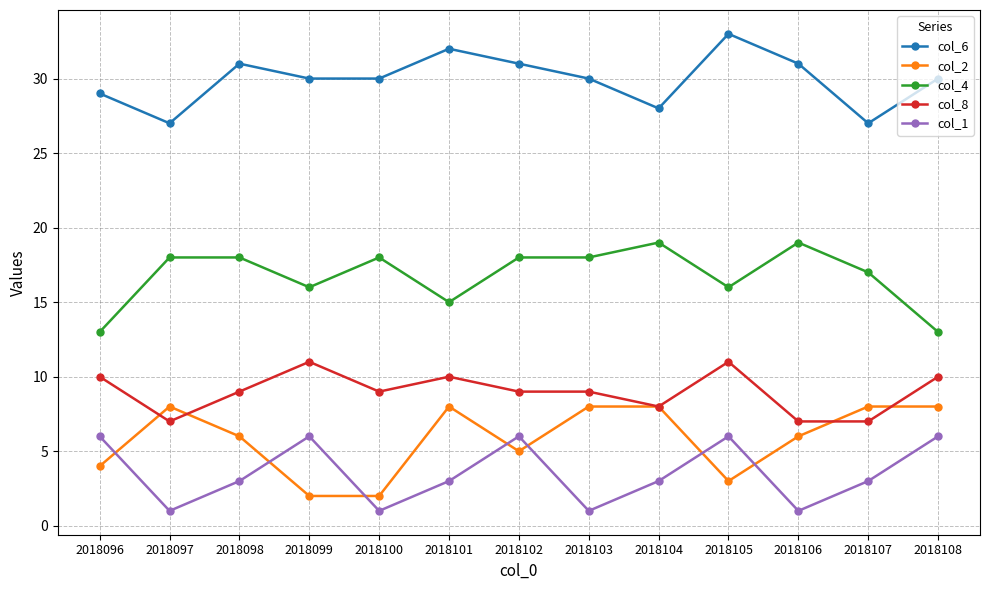

Reading right to left, list all the values displayed in this chart.

col_6: 30	27	31	33	28	30	31	32	30	30	31	27	29
col_2: 8	8	6	3	8	8	5	8	2	2	6	8	4
col_4: 13	17	19	16	19	18	18	15	18	16	18	18	13
col_8: 10	7	7	11	8	9	9	10	9	11	9	7	10
col_1: 6	3	1	6	3	1	6	3	1	6	3	1	6